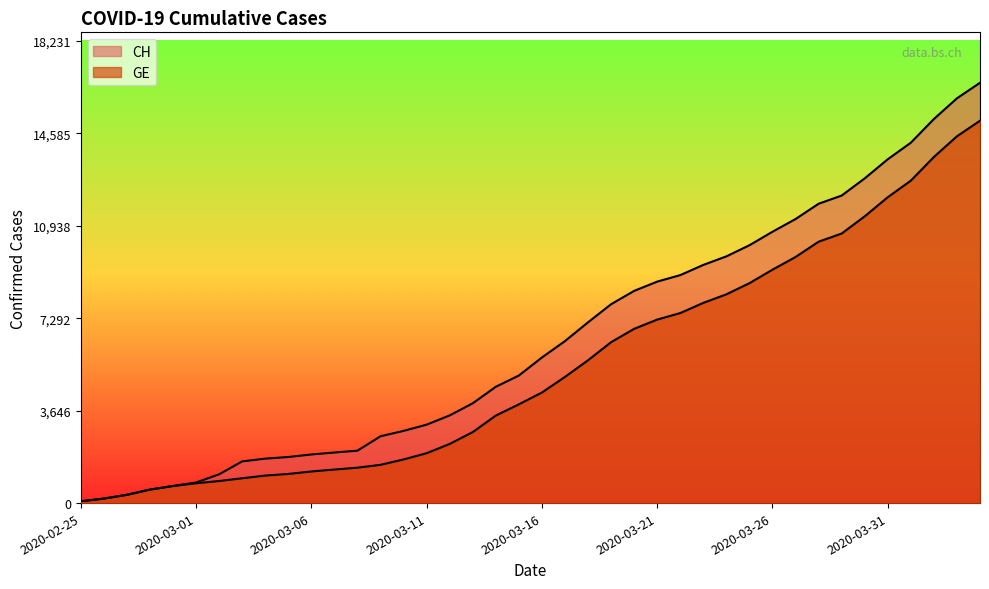

What is the difference between the maximum and second lowest values in the CH series?

16396